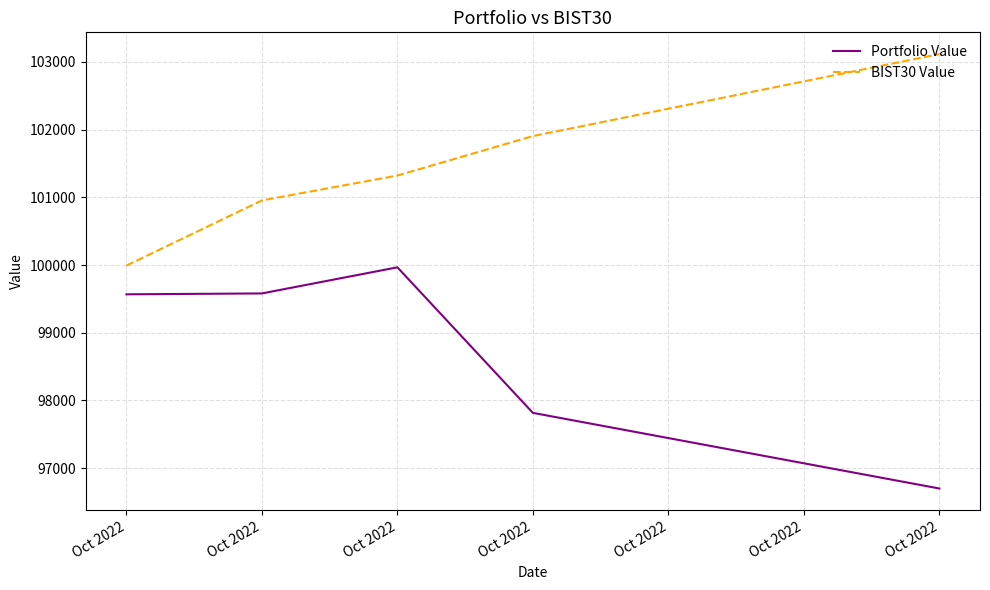

Rank the series by their maximum value, from lowest to highest.

Portfolio Value, BIST30 Value